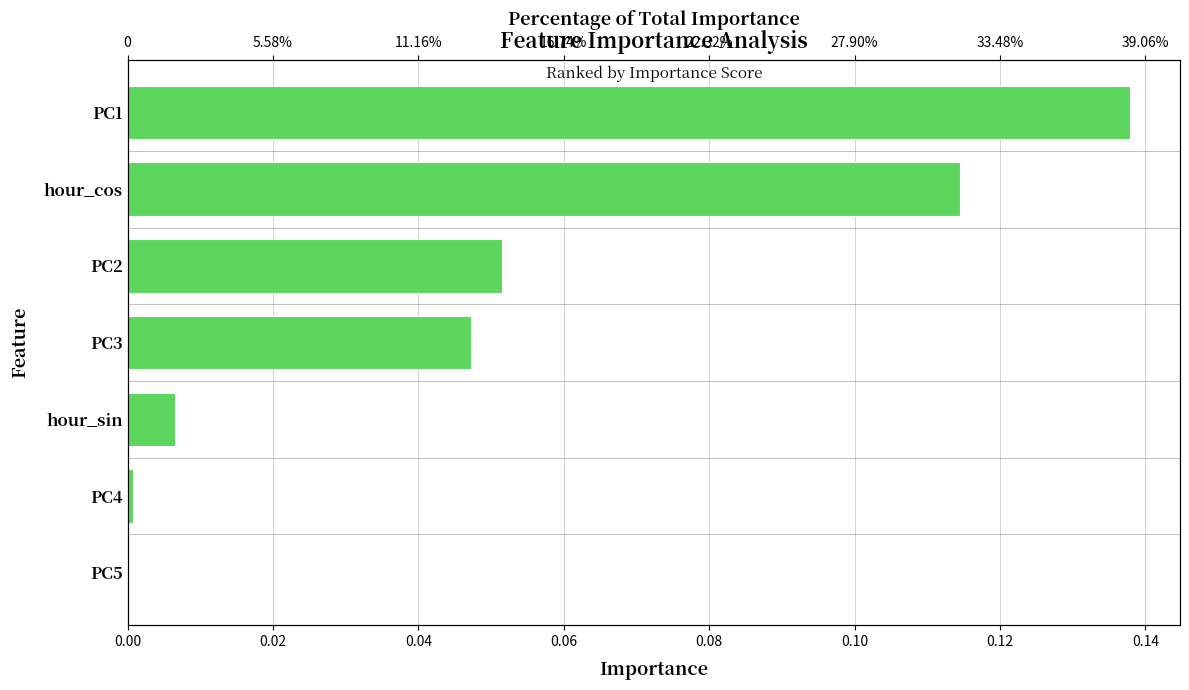

Reading right to left, transcribe all the data shown in this chart.

0.0	0.0	0.0	0.0	0.1	0.1	0.1